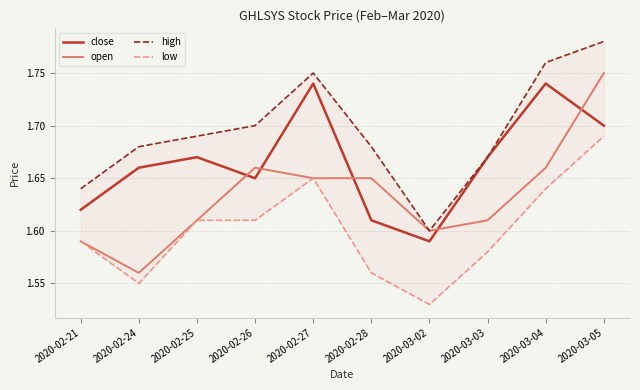

What is the spread (max minus min) of values at 2020-02-27?

0.1